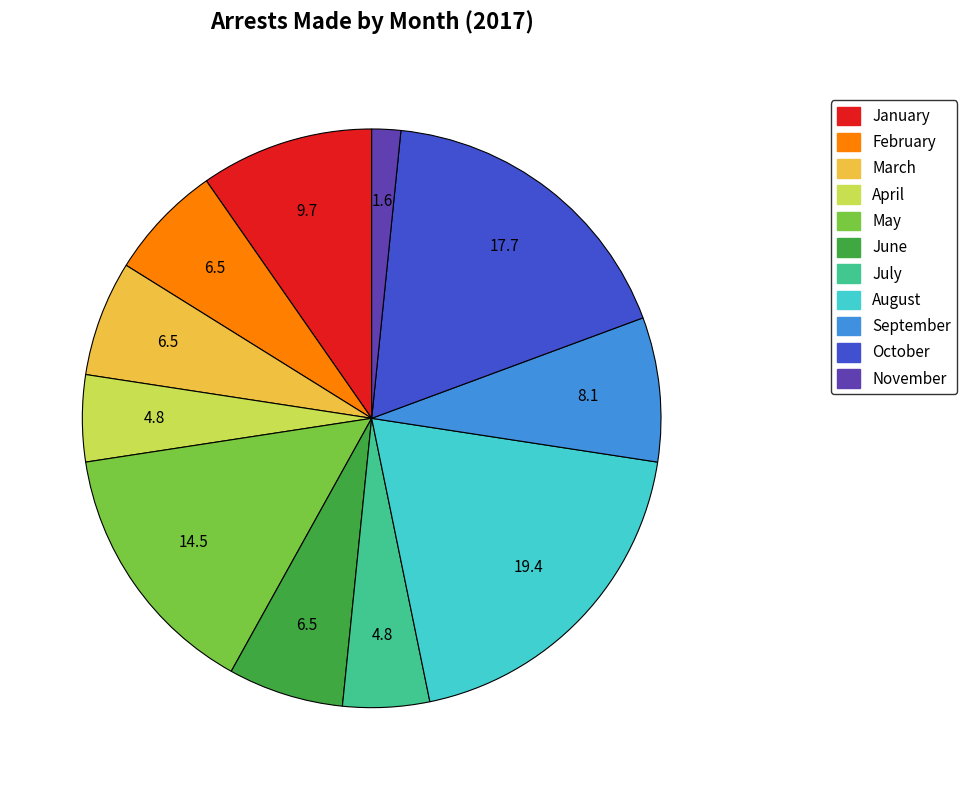

Count the number of slices in the pie.

11